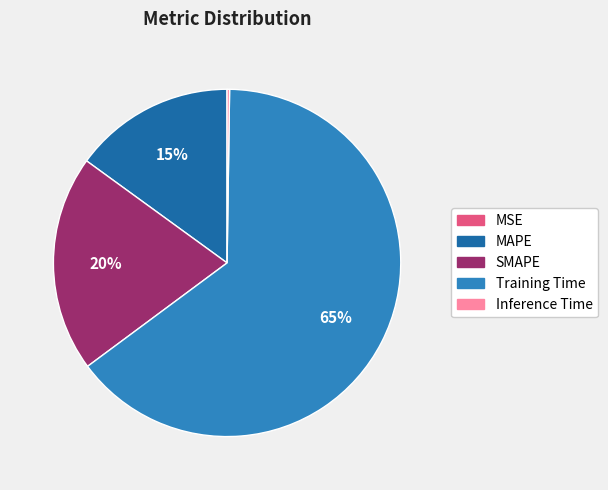

Is SMAPE the majority of the pie?

No